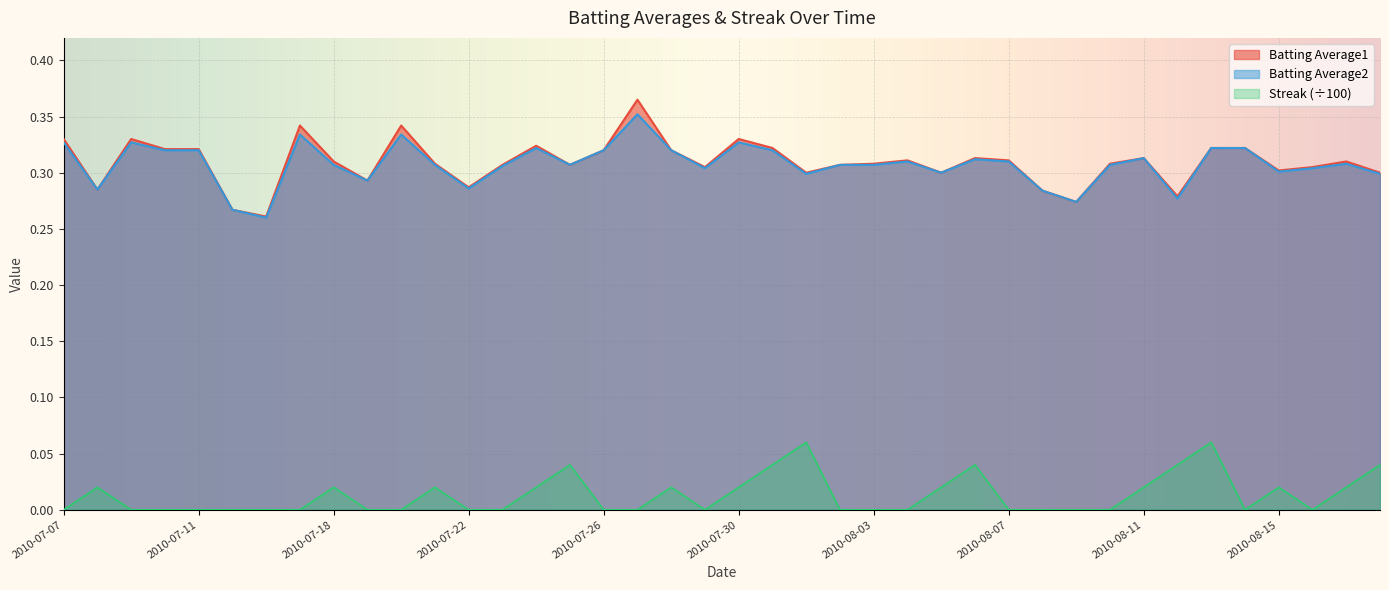

What is the greatest value displayed?

0.4